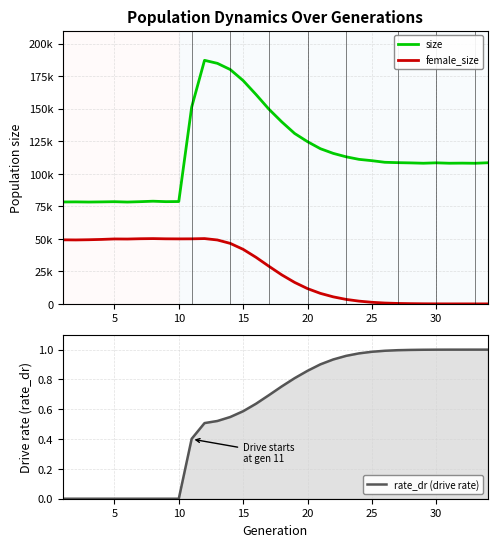

Does the chart have visible grid lines?

Yes